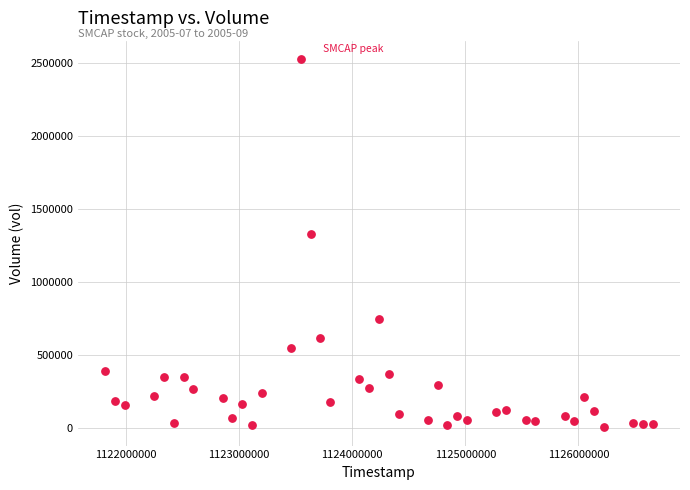

What Y value in the scatter plot is closest to 1267438?

1330337